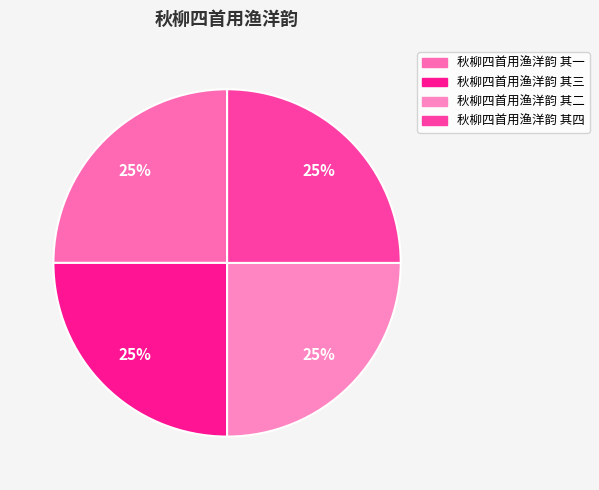

How many slices are in this pie chart?

4